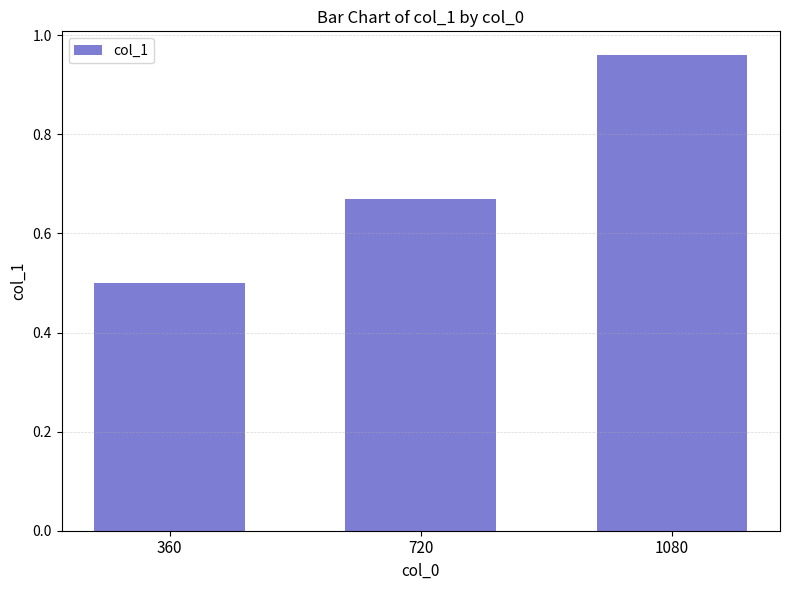

Which category has the highest value across all series?

1080